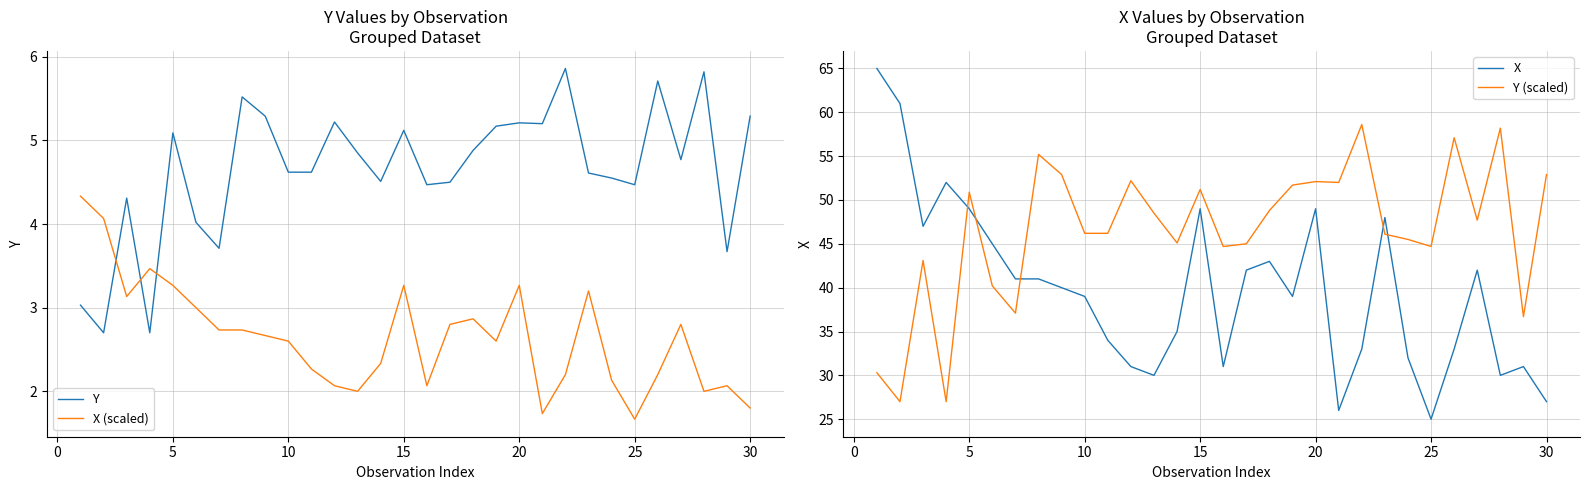

What is the lowest value of the Y (scaled) series?

27.0